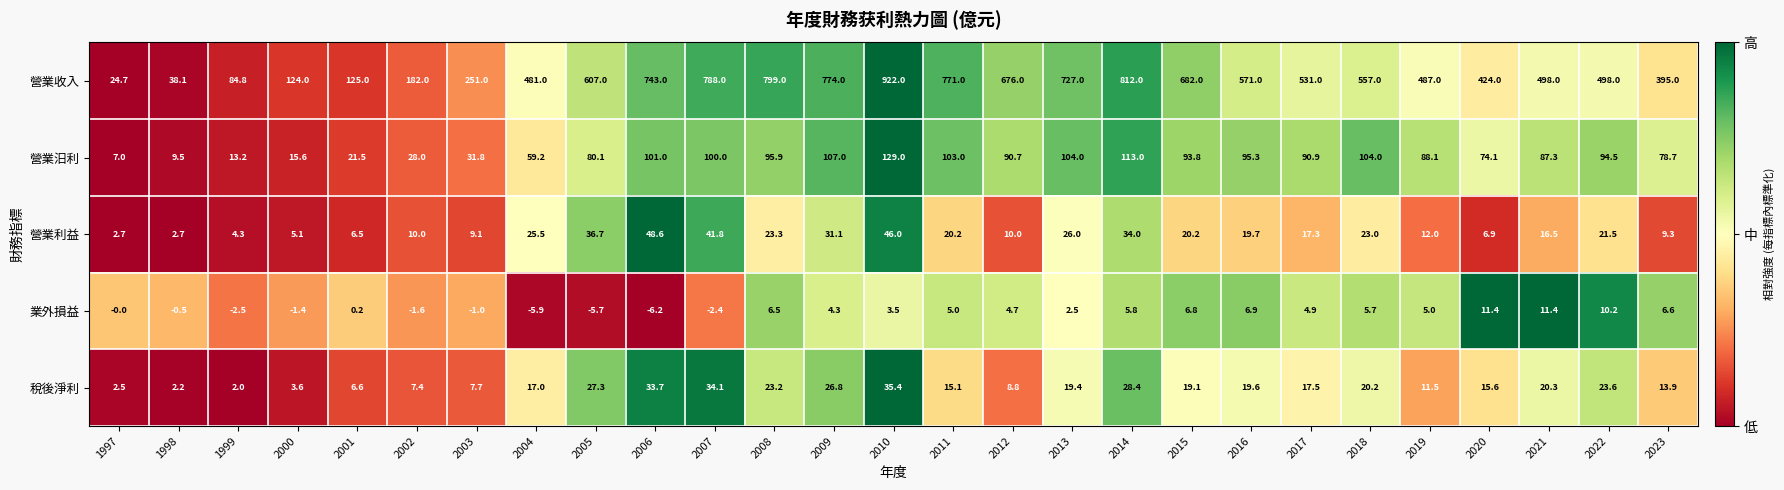

What is the average value of the 營業利益 series?

19.6